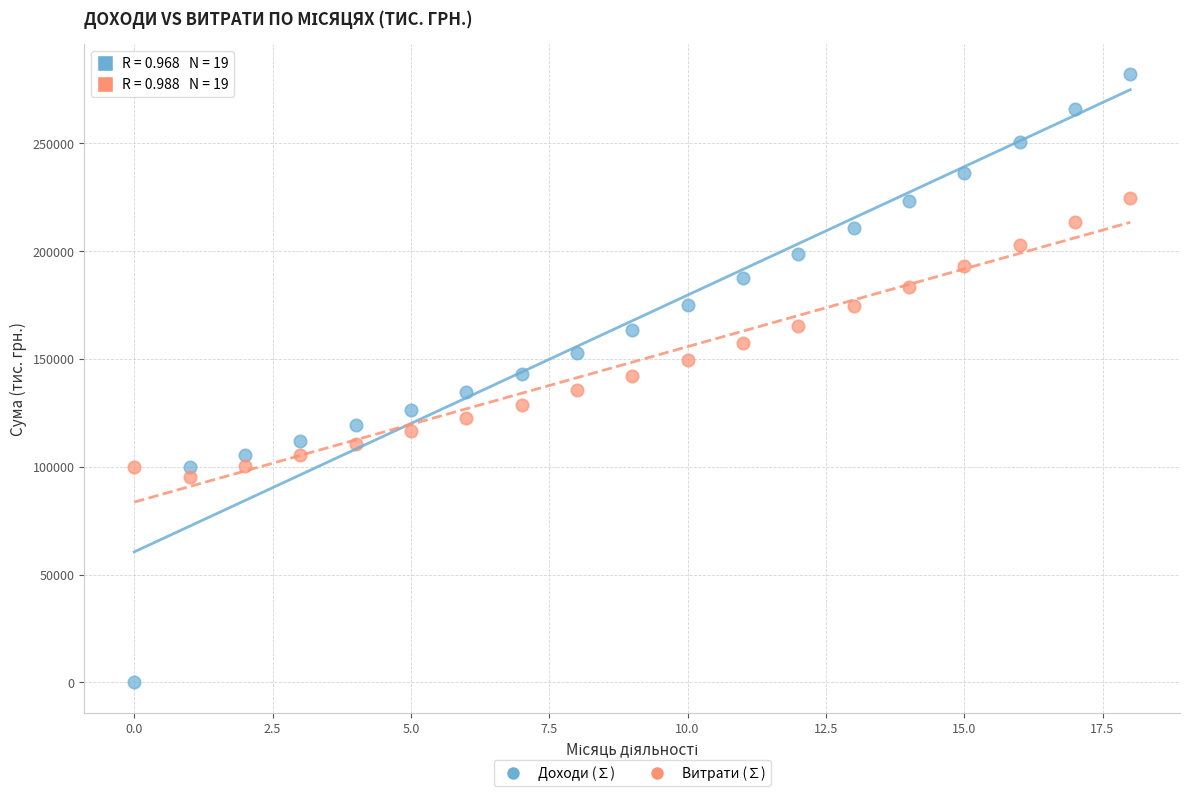

Which series reaches the minimum Y coordinate?

Доходи (∑)